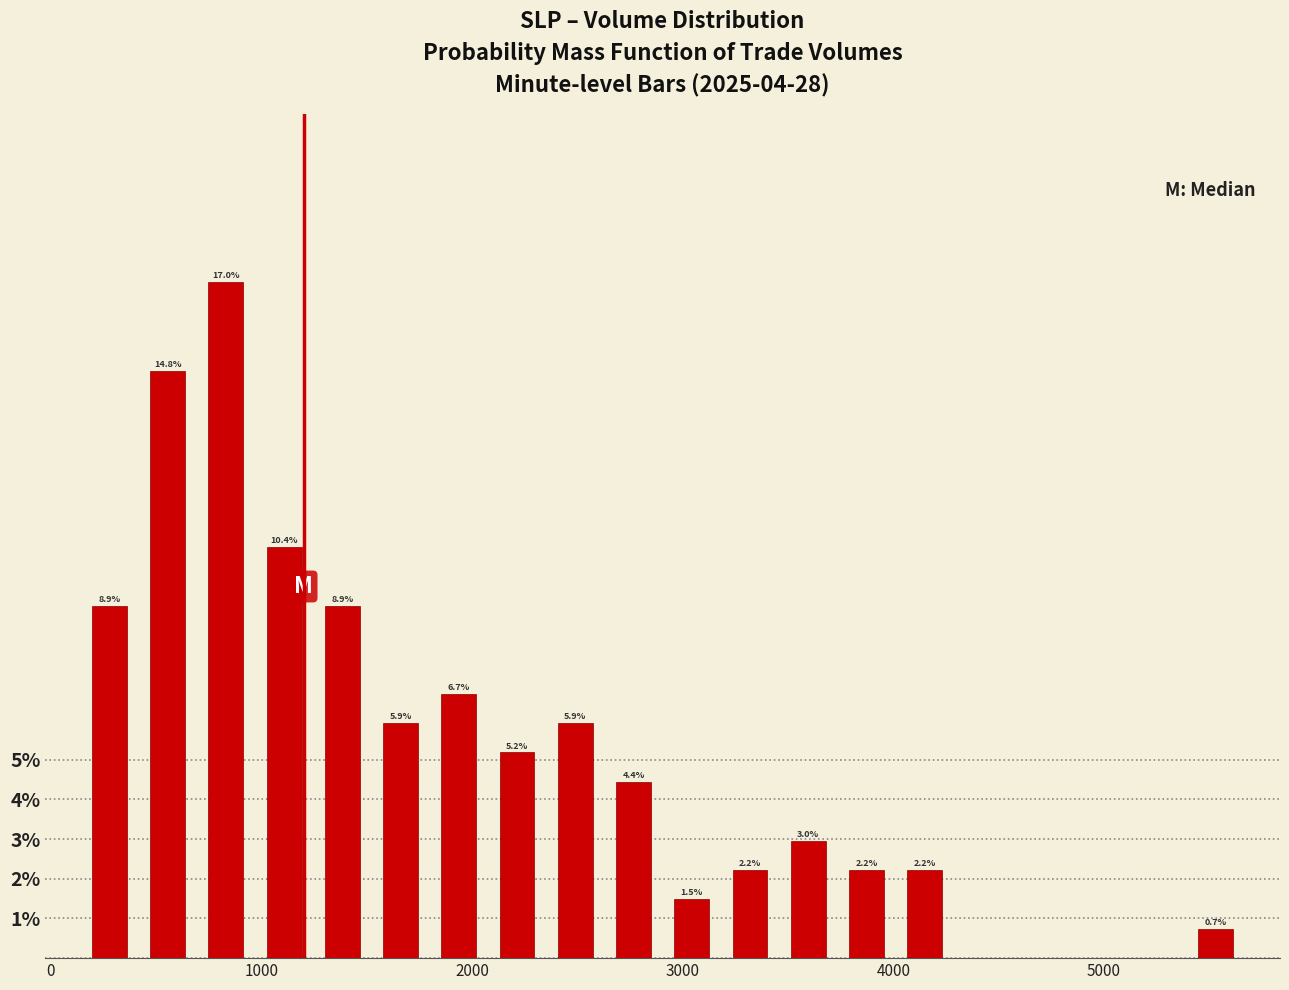

Read against the x-axis, roughly where is the centre of the tallest bar?

800